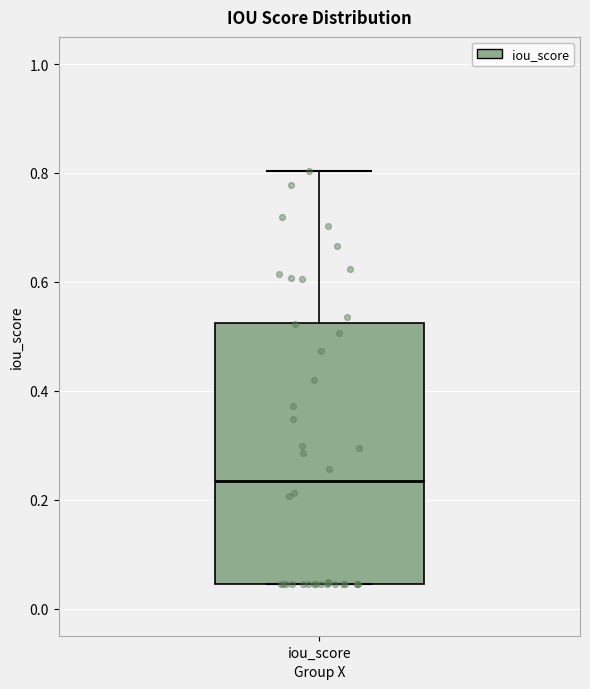

Read this box plot against the y-axis: the position of the median line, the range covered by the box, and the ends of both whiskers. The values are not printed on the chart, so give them approximately, as read against the axis.

median 0.24, box 0.04 to 0.52, whiskers 0.04 to 0.80